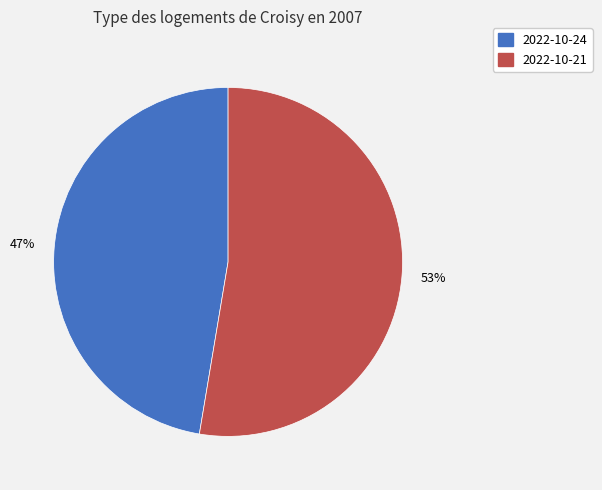

Is there a majority slice in this chart?

Yes